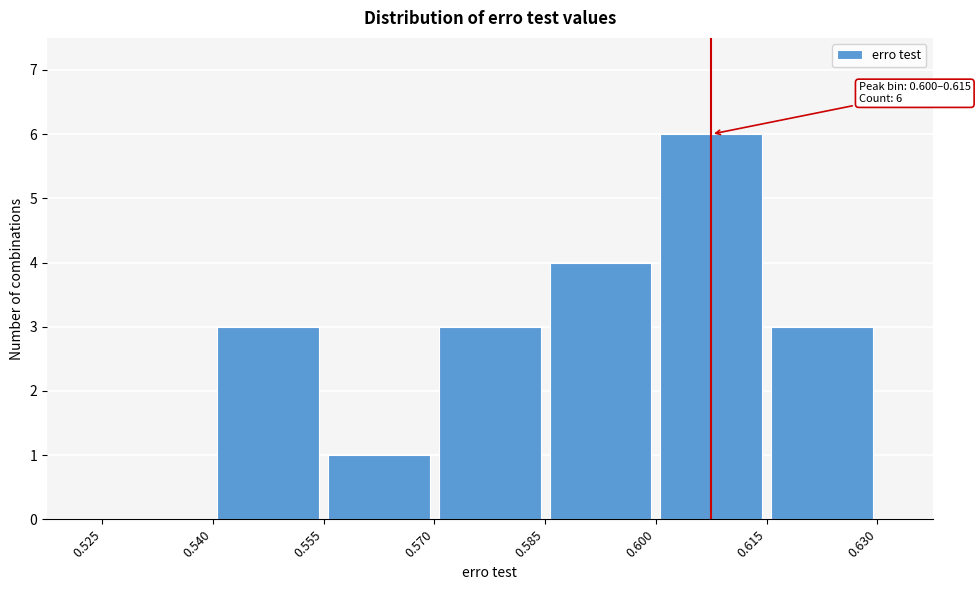

Over which range of the x-axis is the bar tallest?

0.600 to 0.615